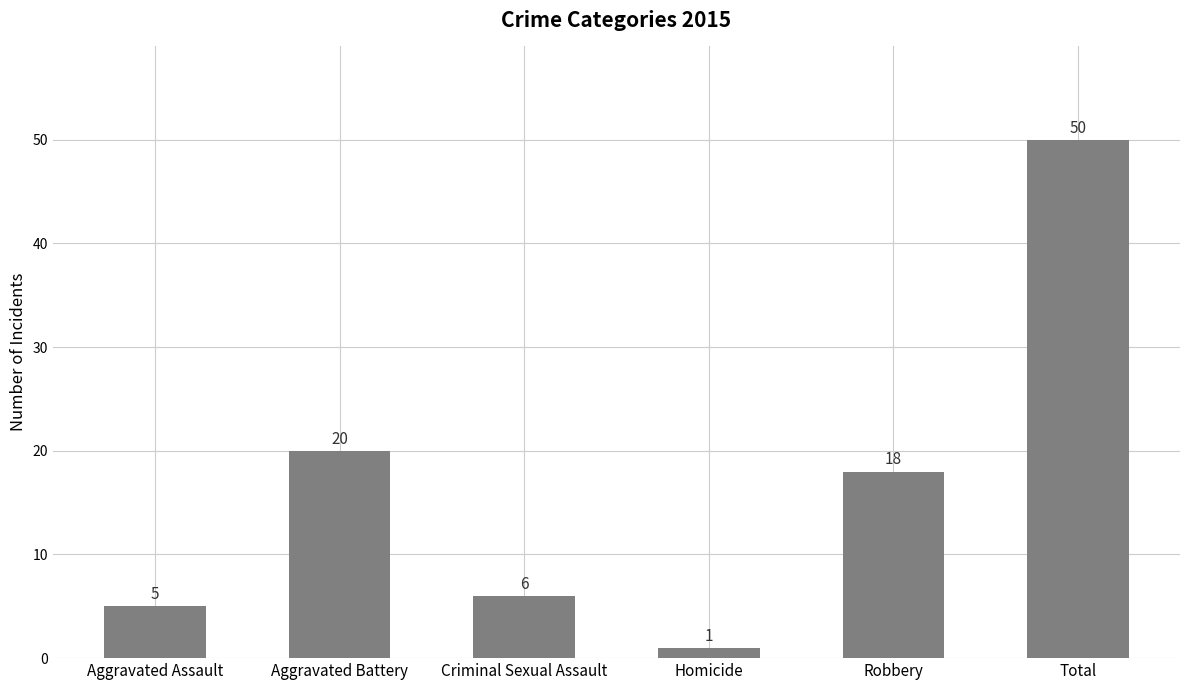

What is the label of the 6th bar from the left?

Total